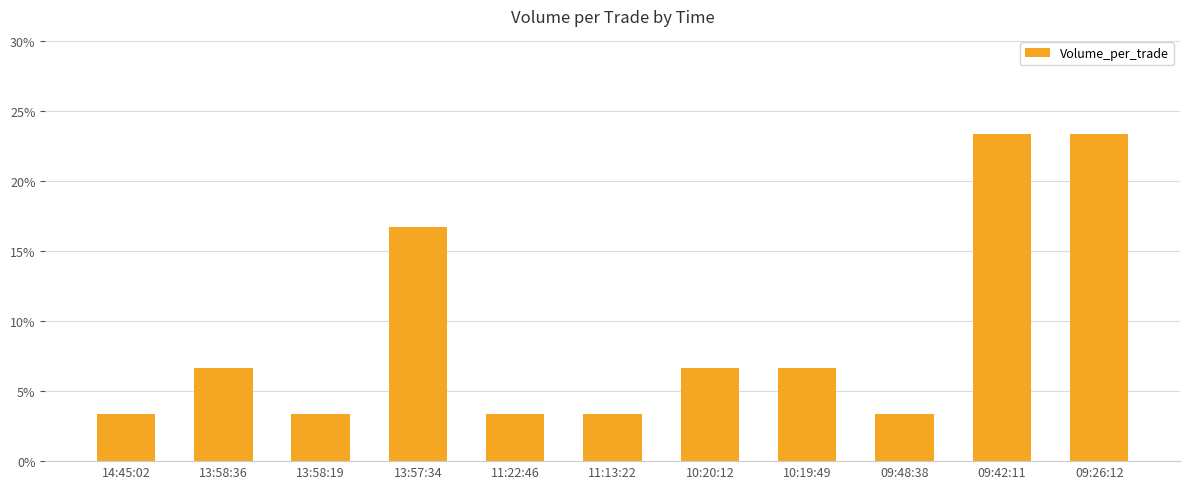

Where is the data nearest to the value 13?

13:57:34